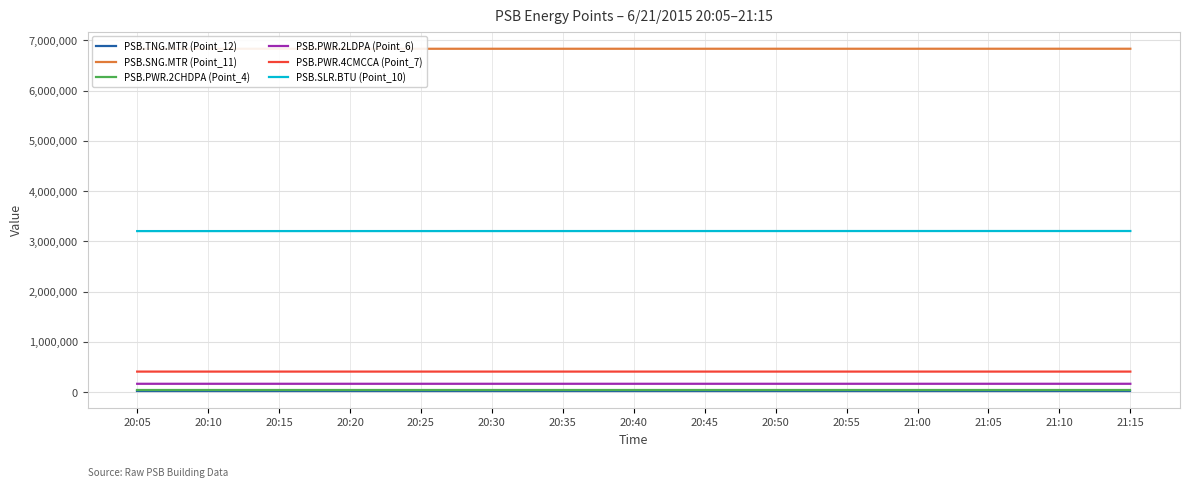

True or false: PSB.TNG.MTR (Point_12) and PSB.PWR.2LDPA (Point_6) intersect in this chart.

False